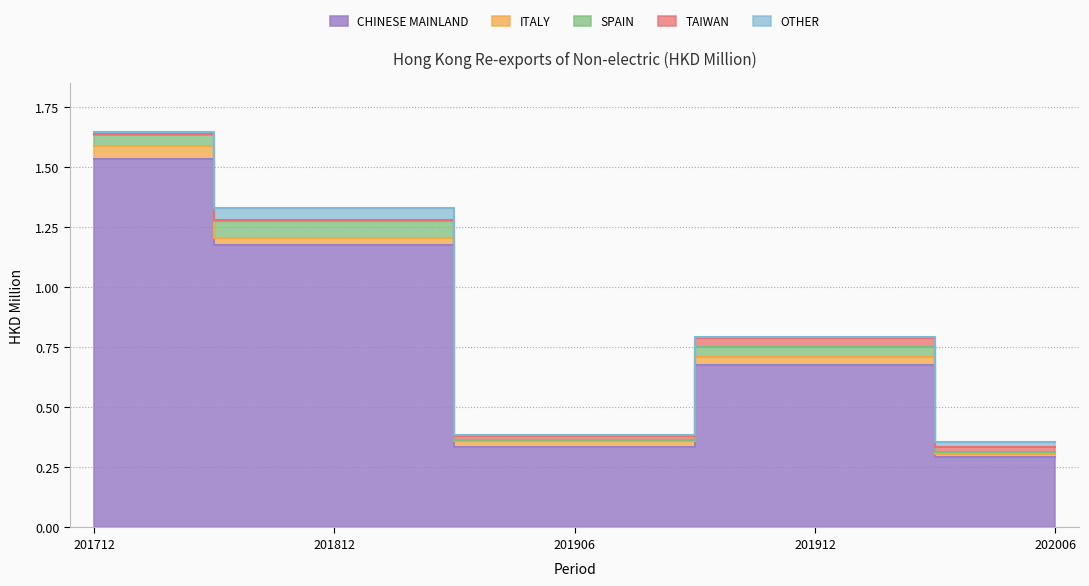

True or false: OTHER and TAIWAN cross at least once.

True